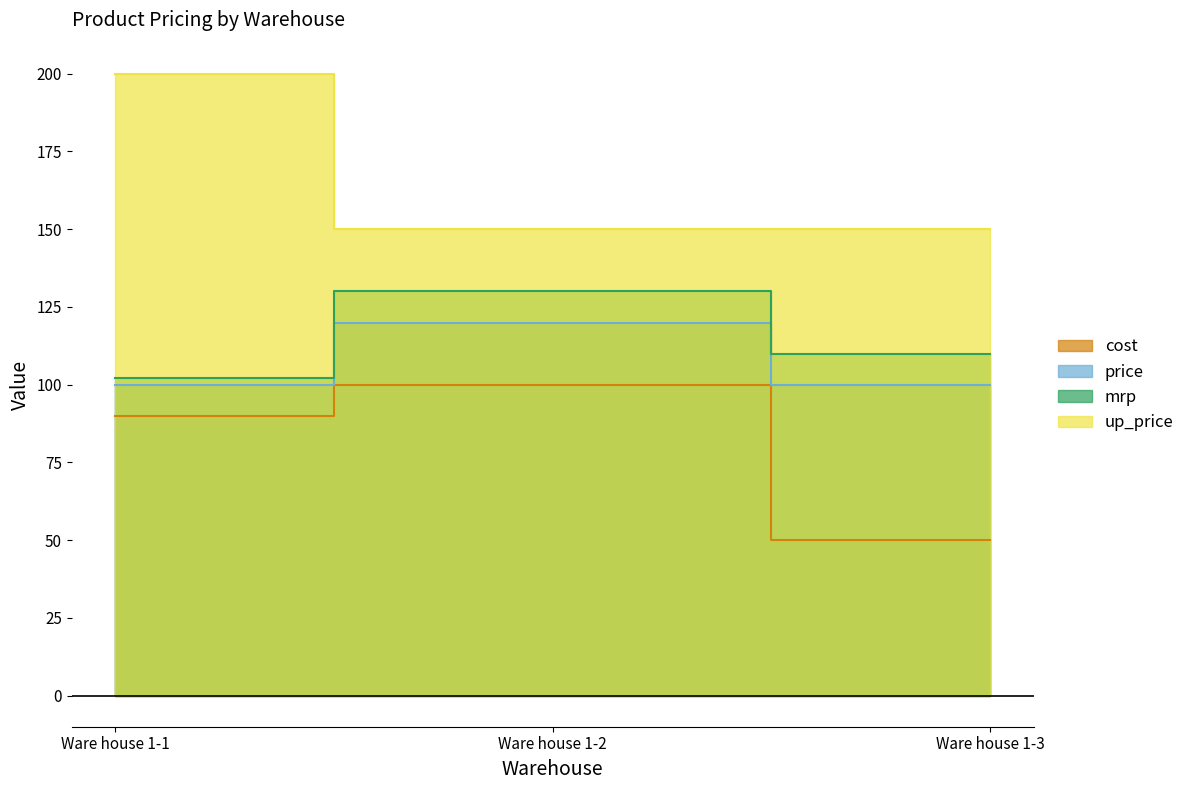

True or false: up_price has a value of 51.1 at Ware house 1-3.

False